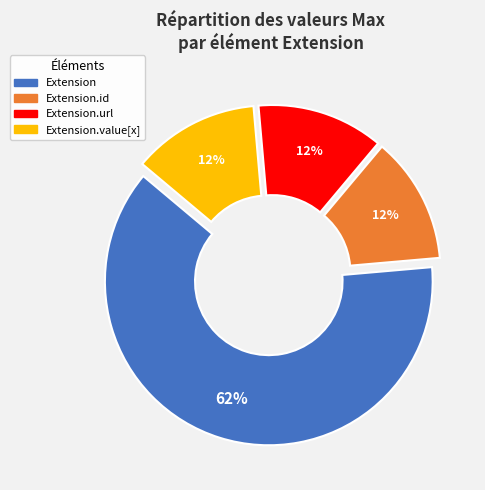

To the nearest percent, what is the average slice percentage?

25%